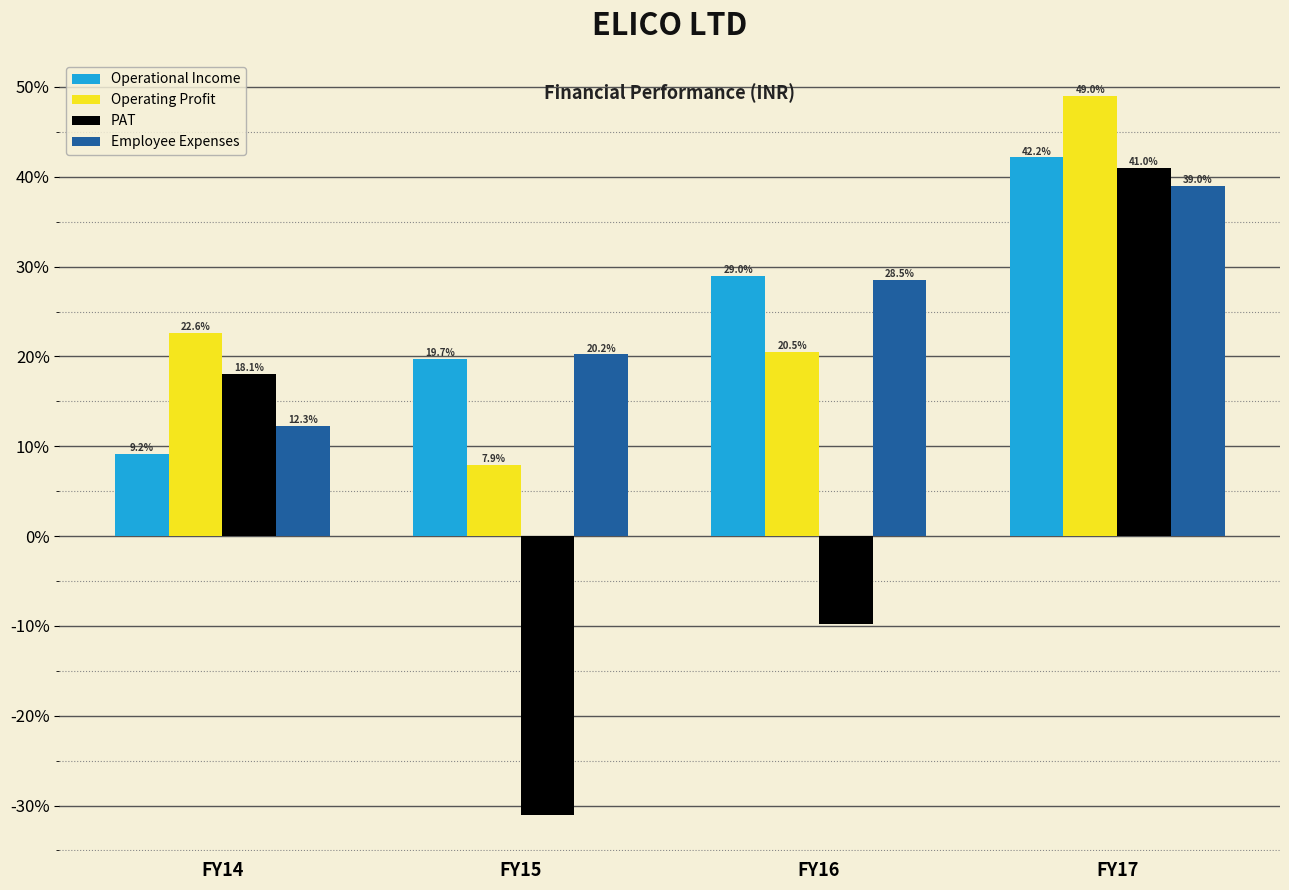

Reading left to right, list all the values displayed in this chart.

Operational Income: FY14=9.2	FY15=19.7	FY16=29.0	FY17=42.2
Operating Profit: FY14=22.6	FY15=7.9	FY16=20.5	FY17=49.0
PAT: FY14=18.1	FY15=-31.1	FY16=-9.8	FY17=41.0
Employee Expenses: FY14=12.3	FY15=20.2	FY16=28.5	FY17=39.0